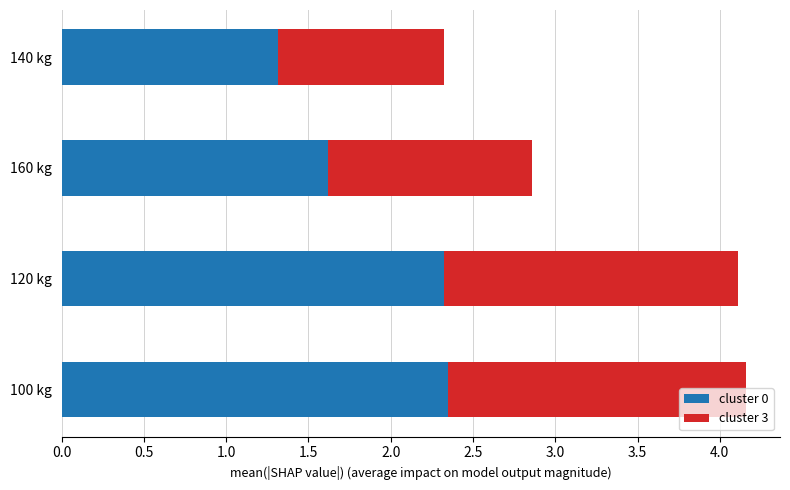

What is the difference between the second highest and second lowest values in the cluster 0 series?

0.7